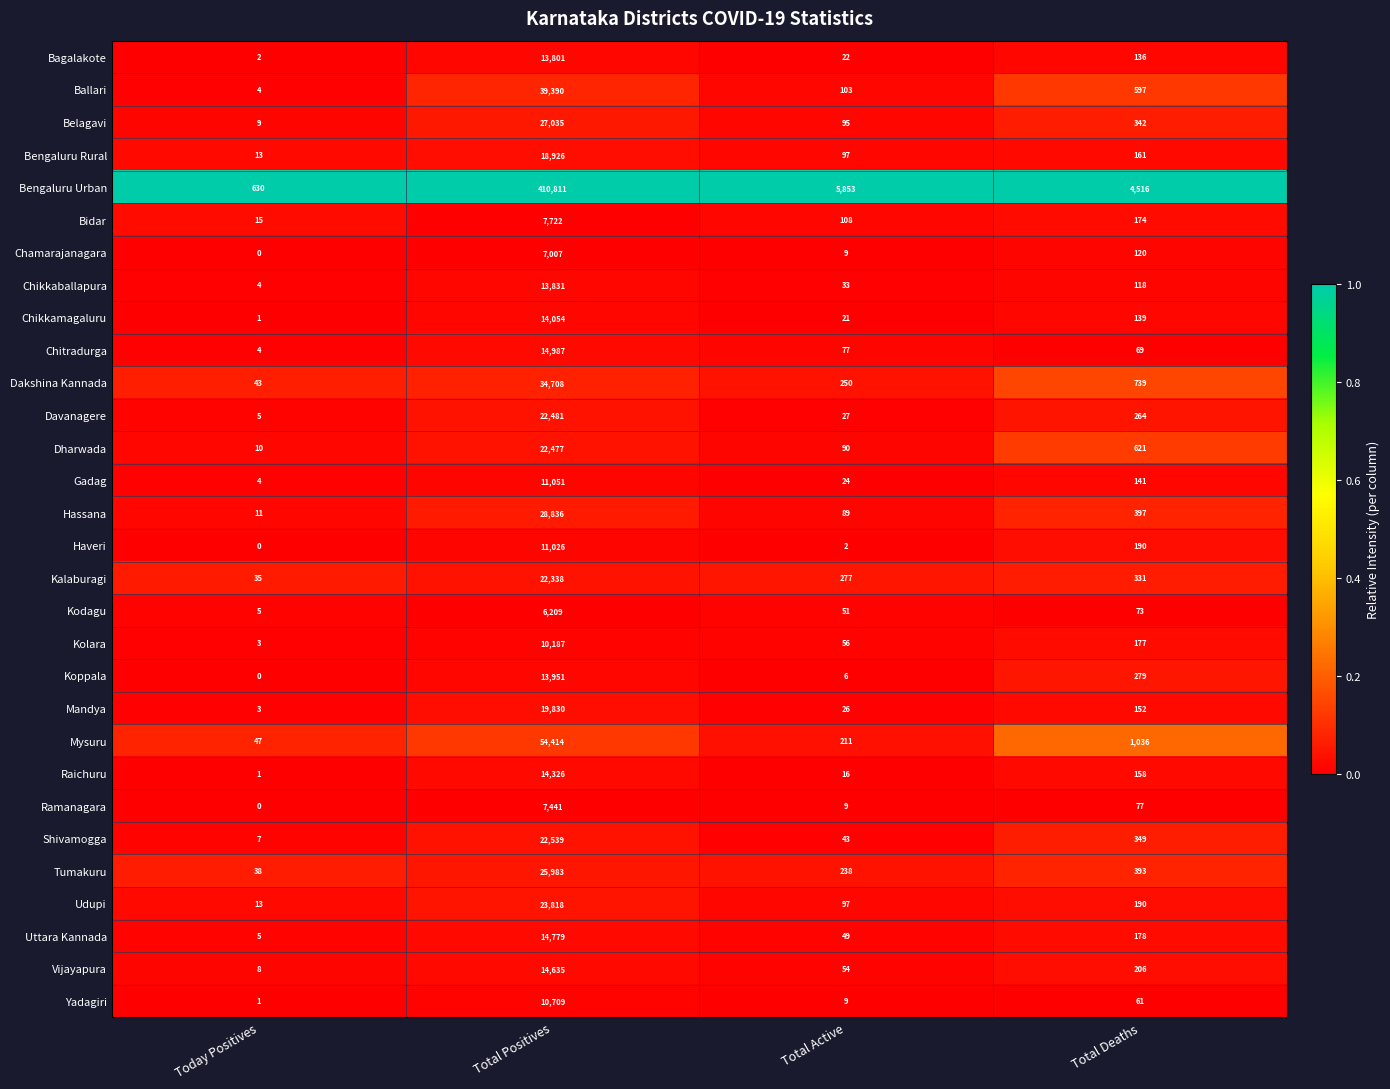

Which series has the largest range (max minus min)?

Bengaluru Urban